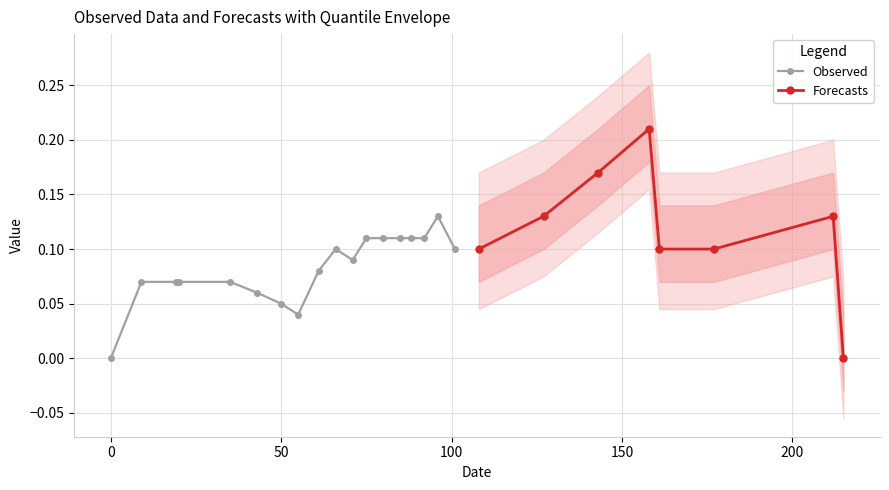

What is the greatest value displayed?

0.2